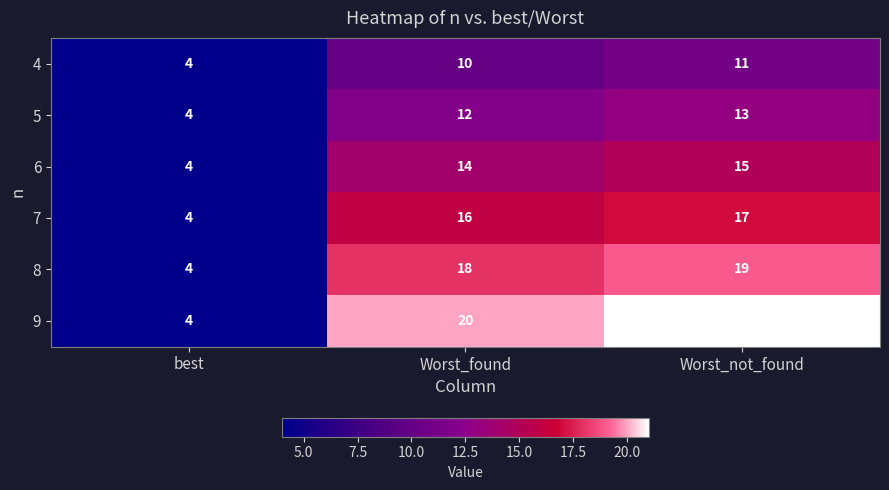

Reading left to right, list all the values displayed in this chart.

4: 4	10	11
5: 4	12	13
6: 4	14	15
7: 4	16	17
8: 4	18	19
9: 4	20	21